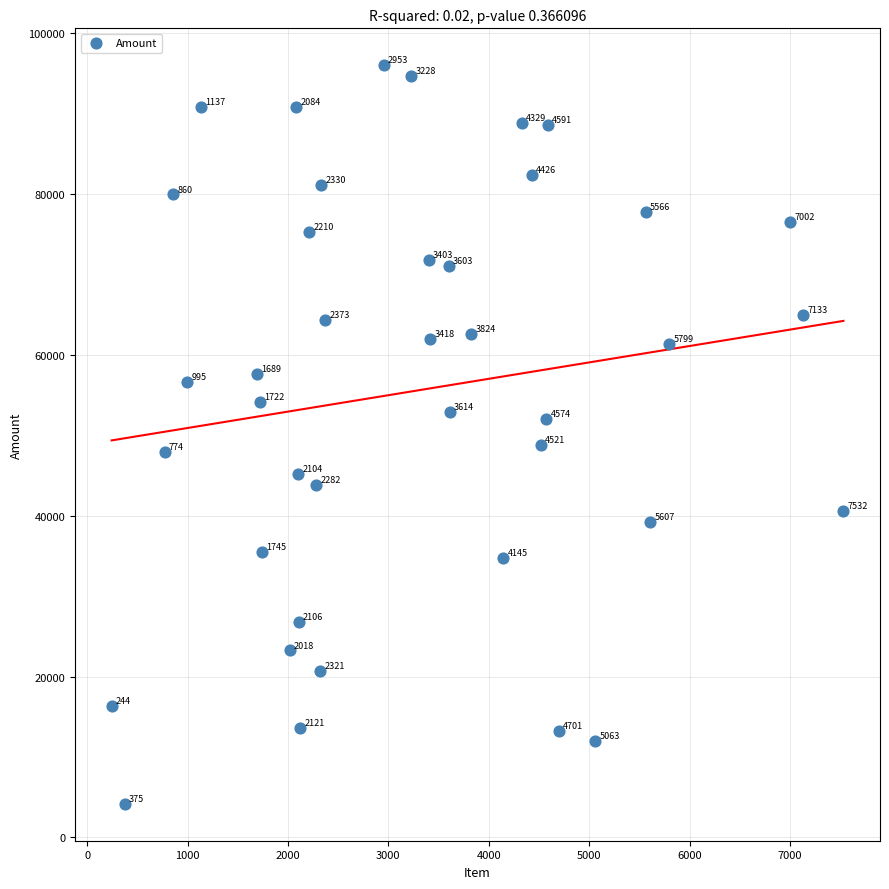

What Y value in the scatter plot is closest to 50115?

48791